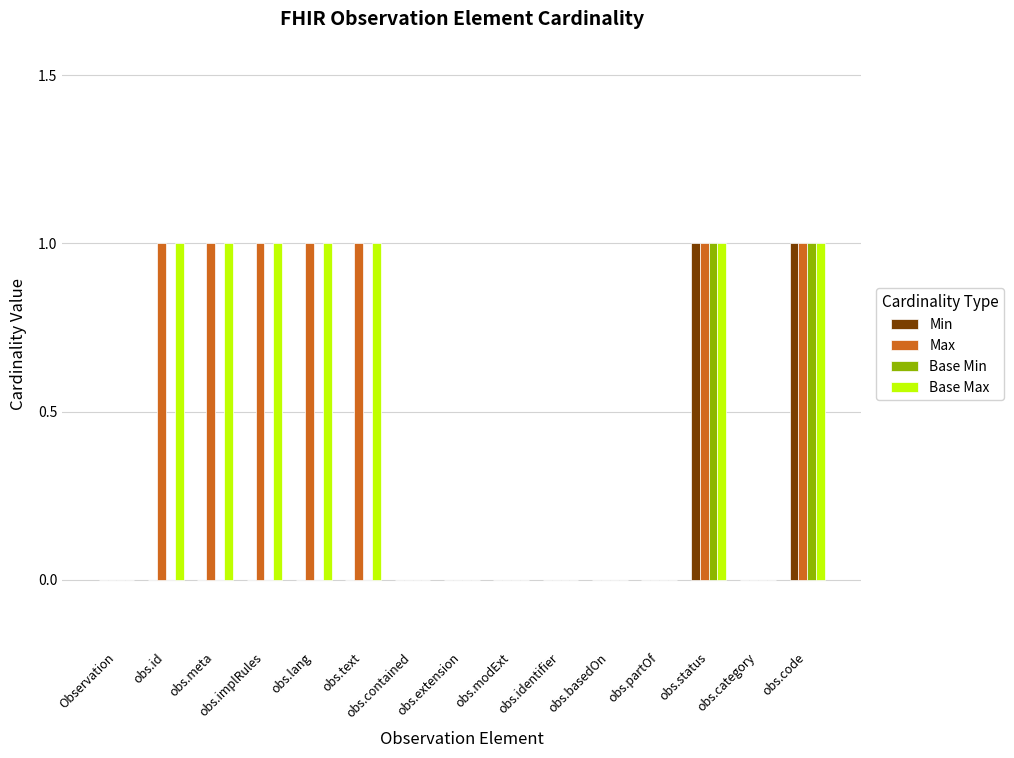

The Base Min series shows 0 at obs.lang. True or false?

True